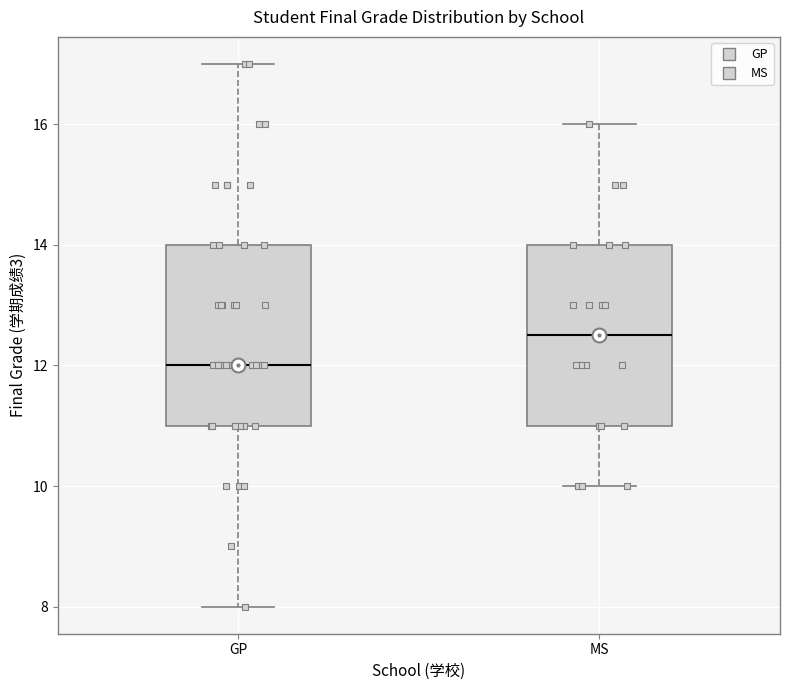

Which box's median line is the lowest?

GP